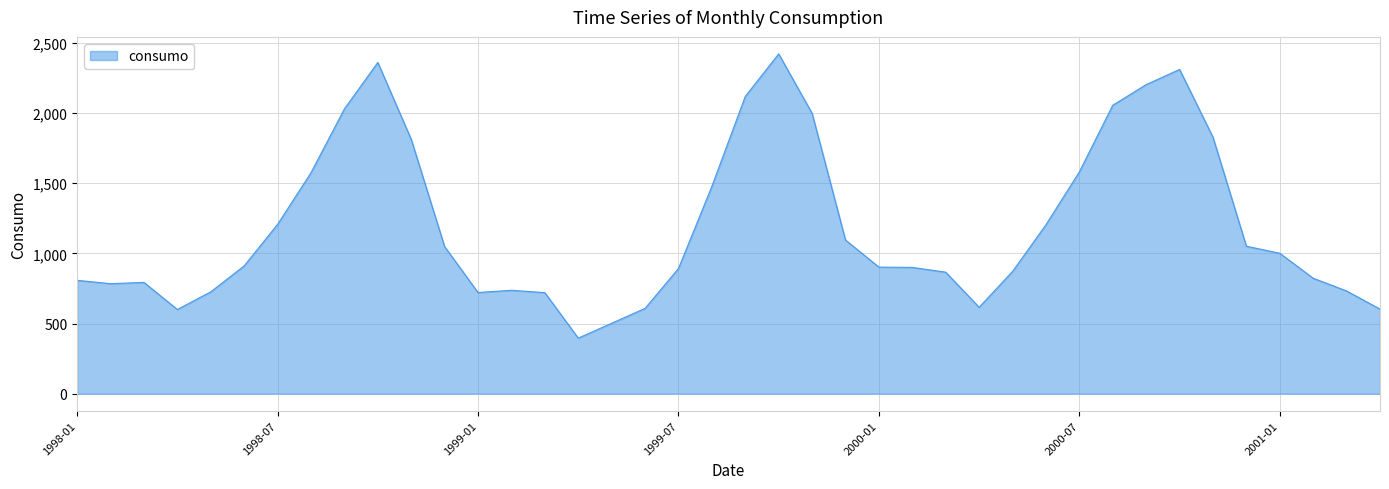

What is the difference between the maximum and minimum values?

2026